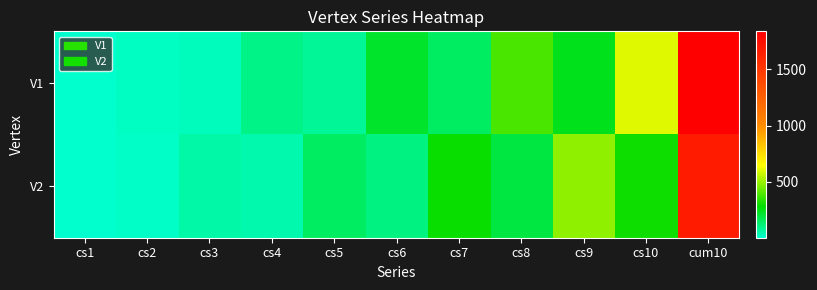

How many data points does each series have?

11